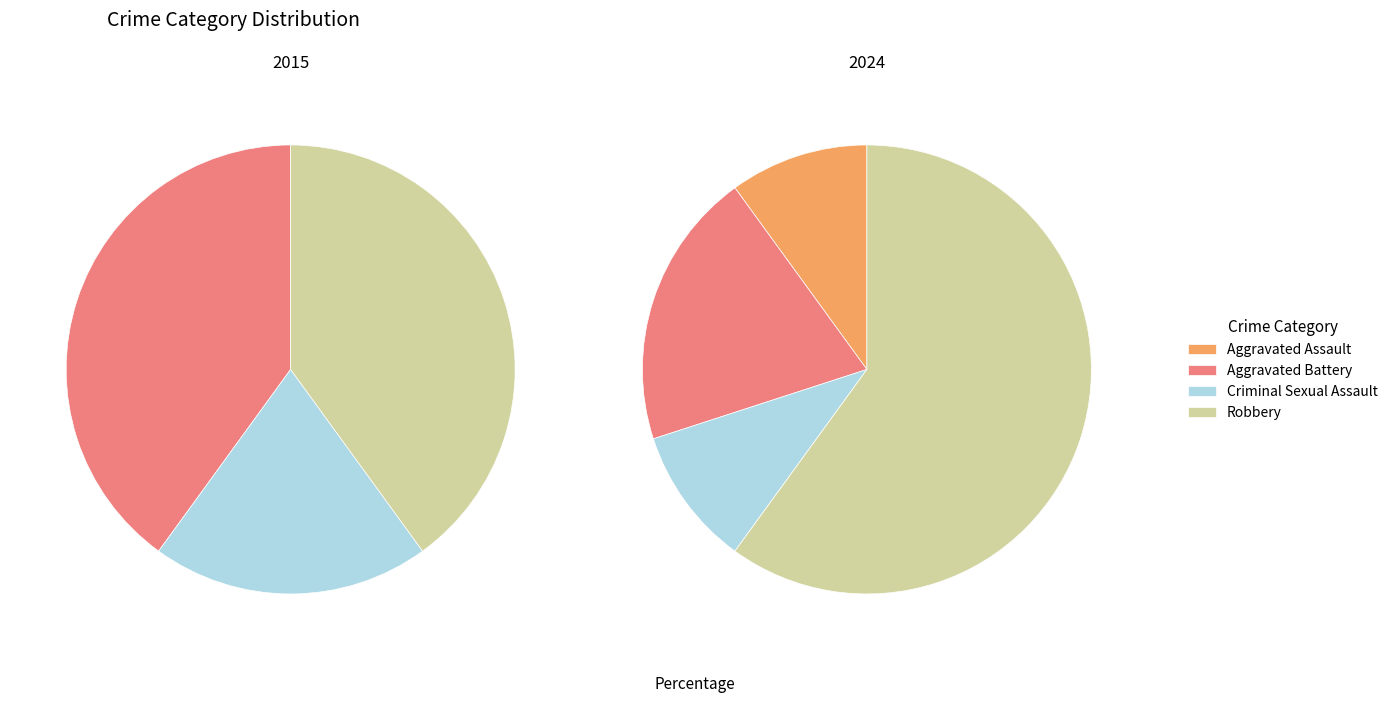

Is it true that values_2024 is 40% of the pie?

True